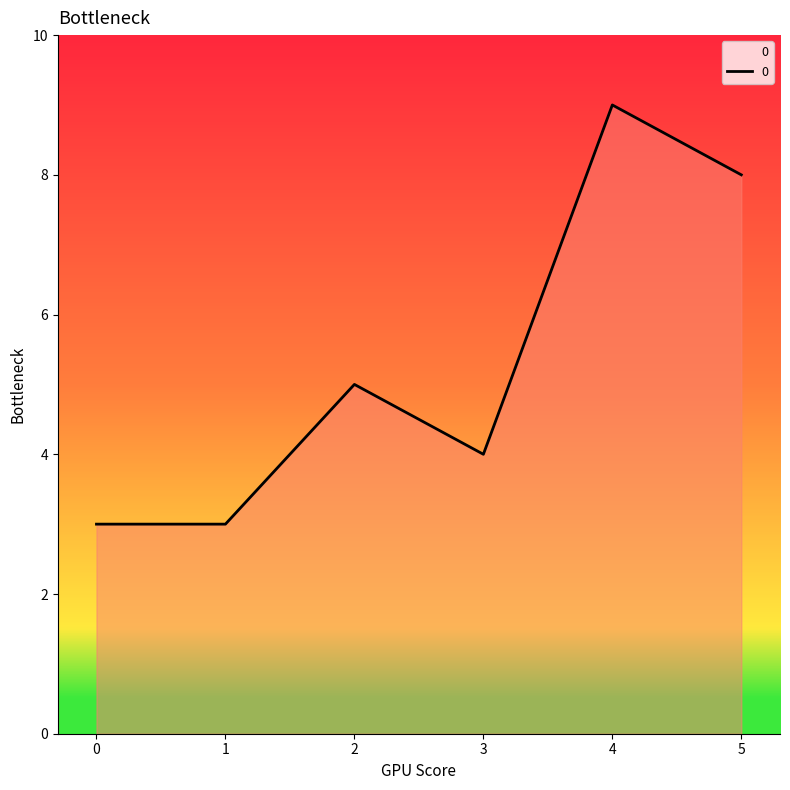

True or false: there are more than 2 points higher than both neighbors.

False